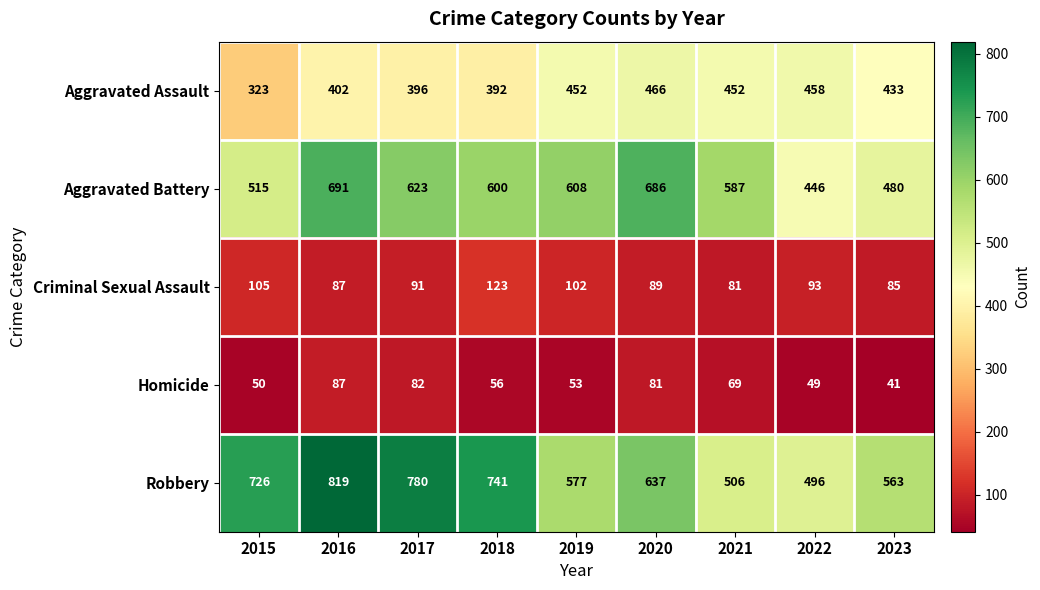

At which category is the sum across all series the highest?

2016